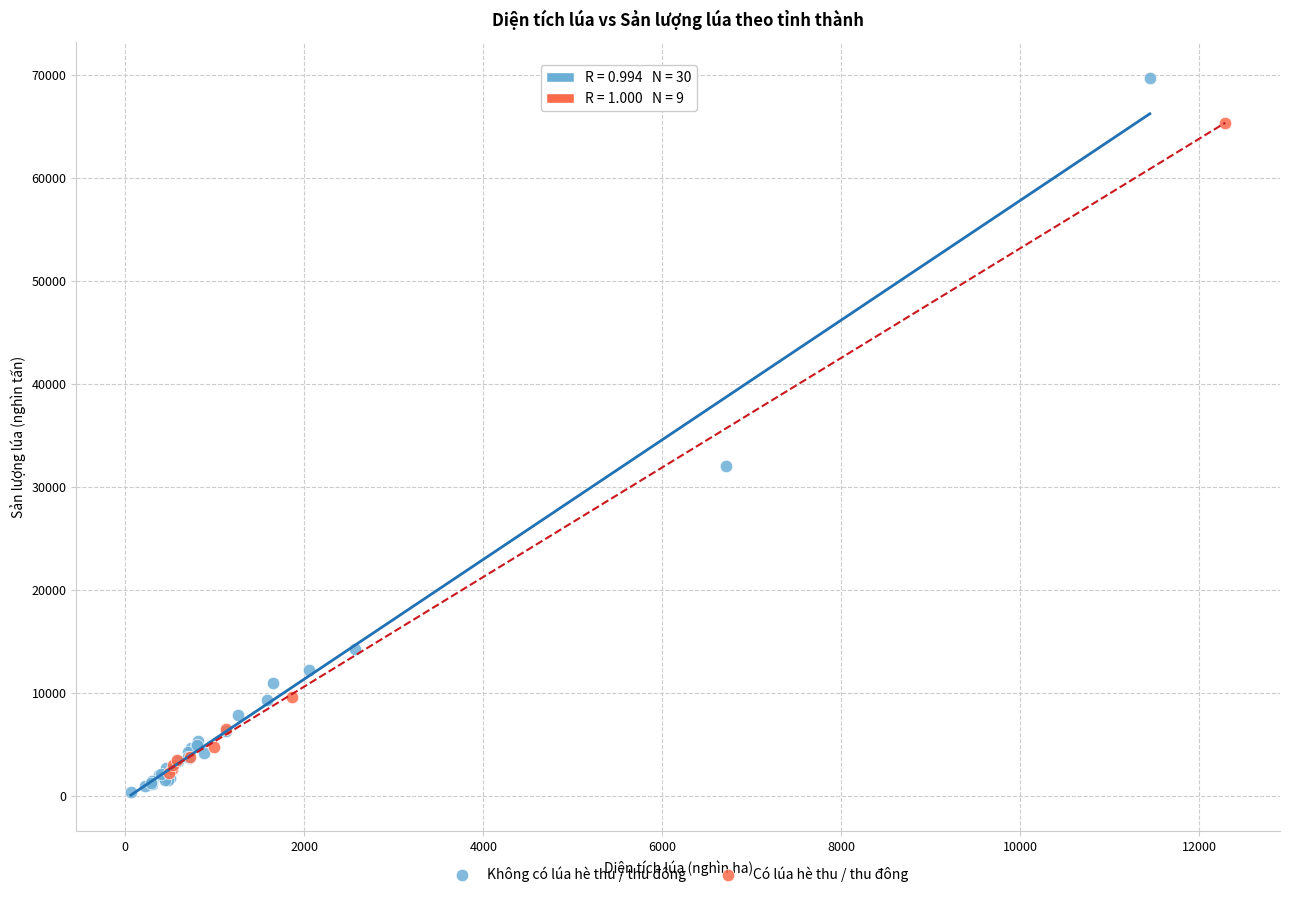

What are all the series names shown in the legend?

Không có lúa hè thu / thu đông, Có lúa hè thu / thu đông